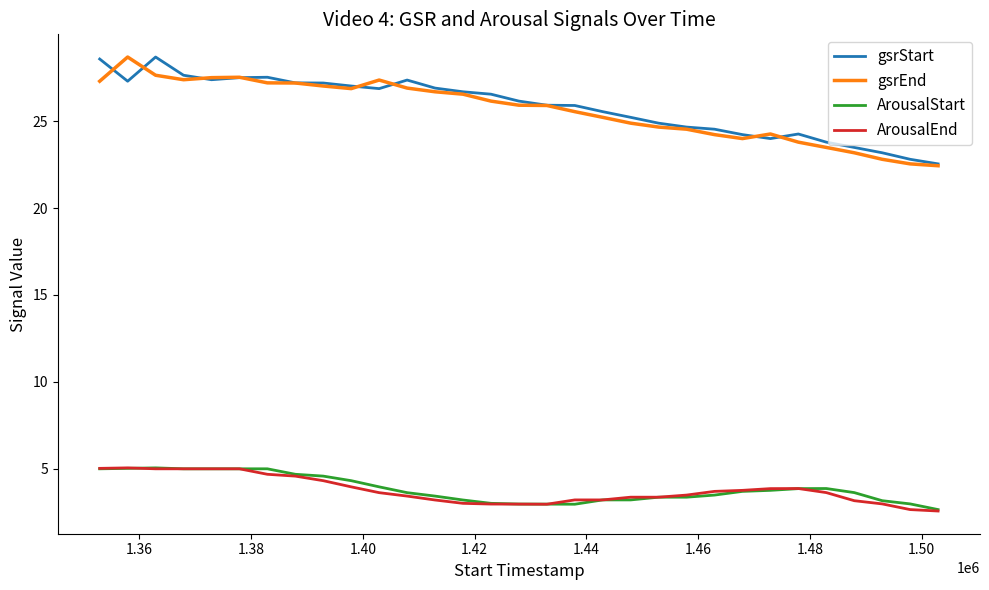

True or false: ArousalStart and gsrStart cross at least once.

False